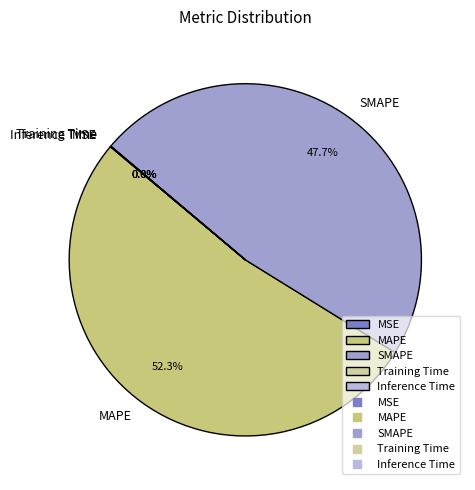

Approximately how many times larger is the value at MAPE compared to SMAPE?

1.1